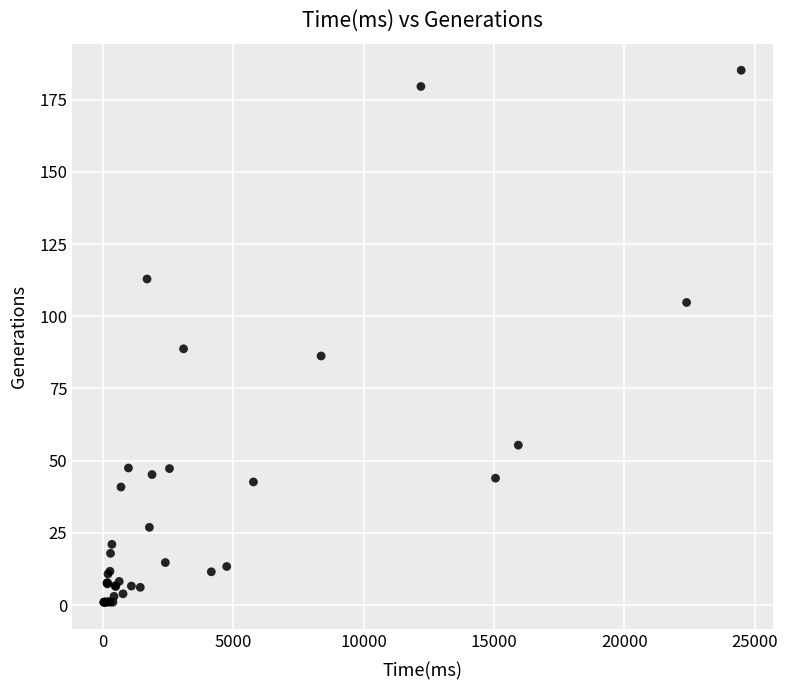

What Y value in the scatter plot is closest to 93?

88.7